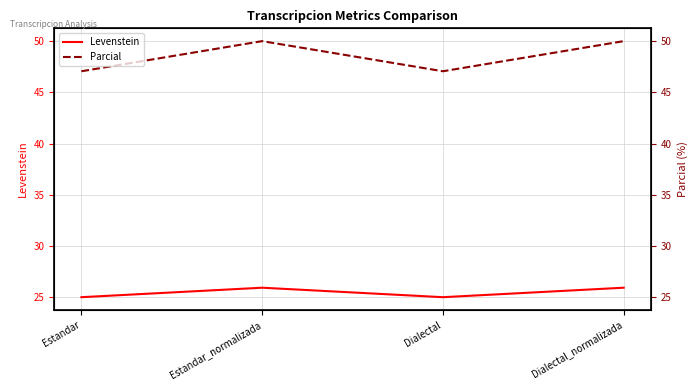

Reading left to right, what are all the values shown in this chart?

Levenstein: 25.0	25.9	25.0	25.9
Parcial: 47.1	50.0	47.1	50.0